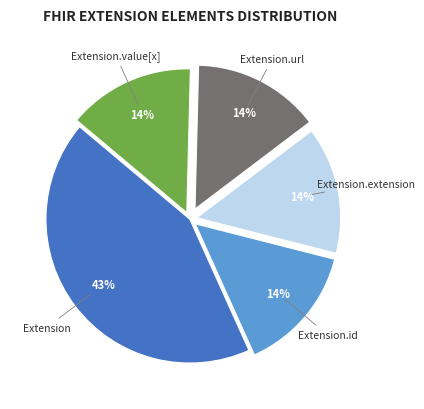

Does any single category account for the majority?

No